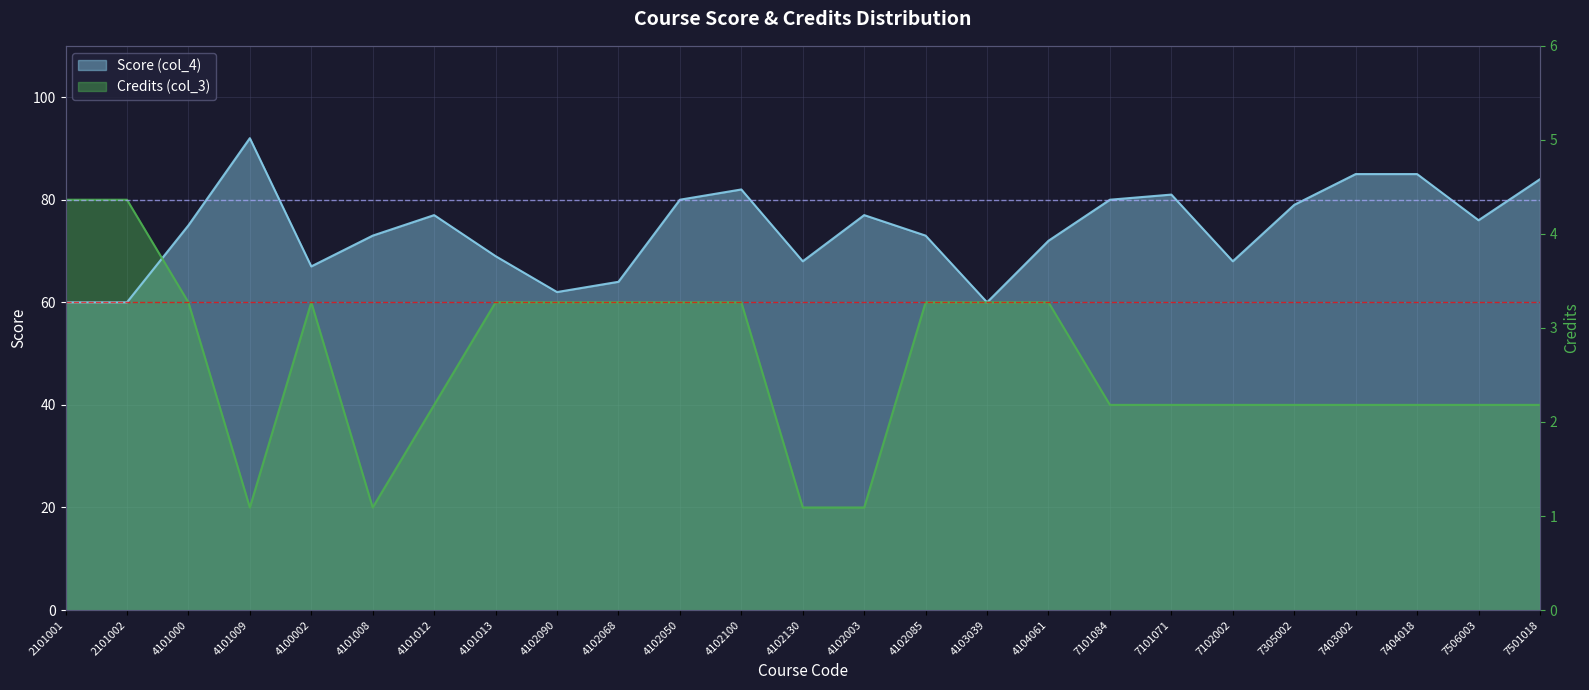

What is the label of the 4th point from the right?

7403002